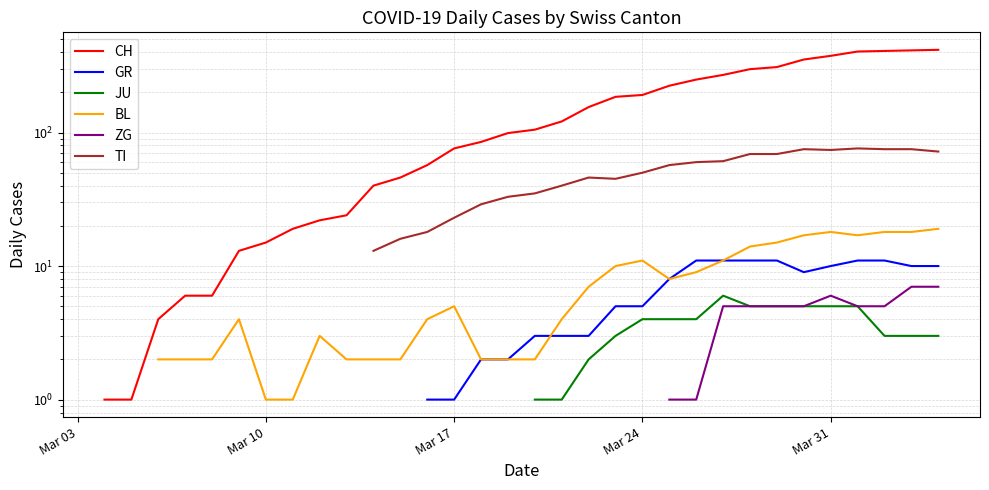

True or false: CH and ZG intersect in this chart.

False